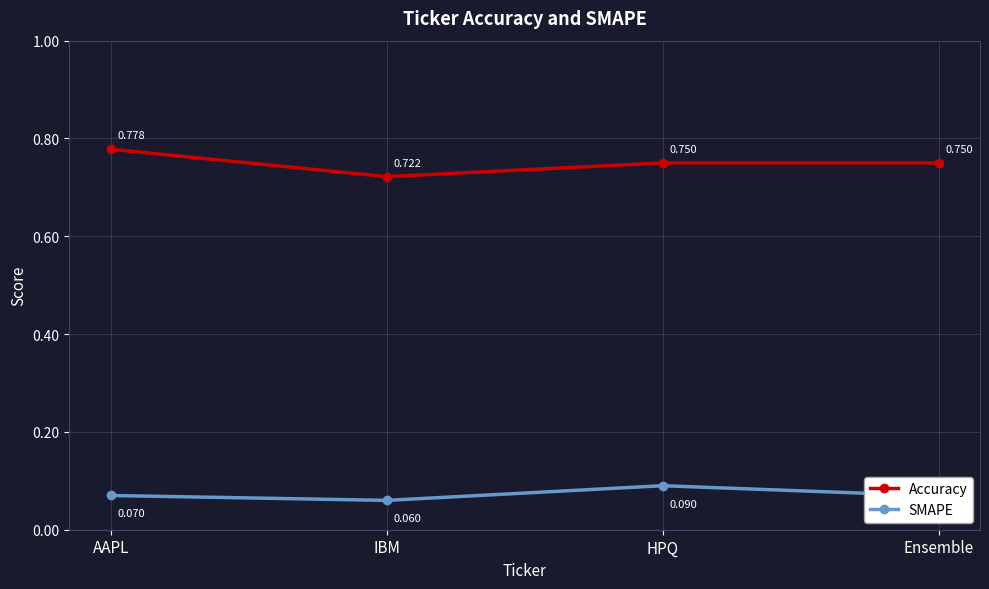

Is the value of Accuracy at IBM greater than the value of SMAPE at IBM?

Yes